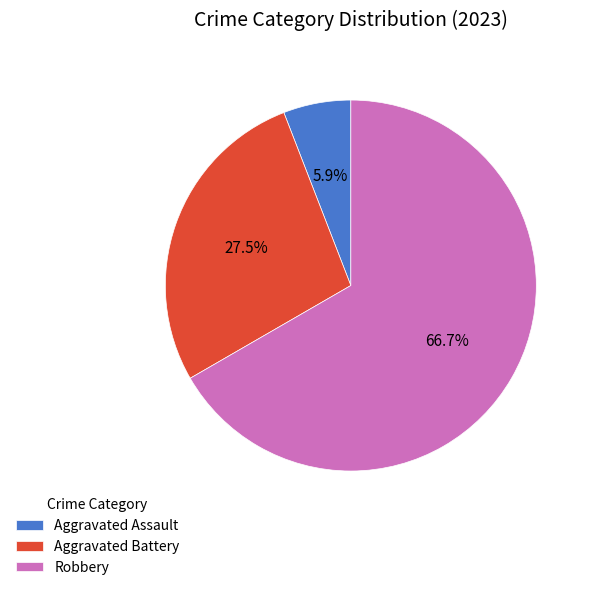

Is Aggravated Assault the majority of the pie?

No